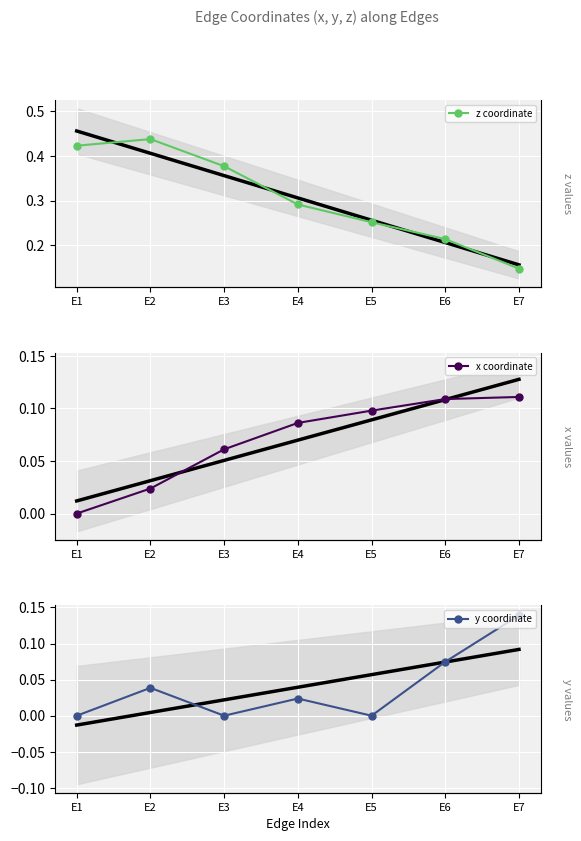

True or false: z coordinate and x coordinate intersect in this chart.

False